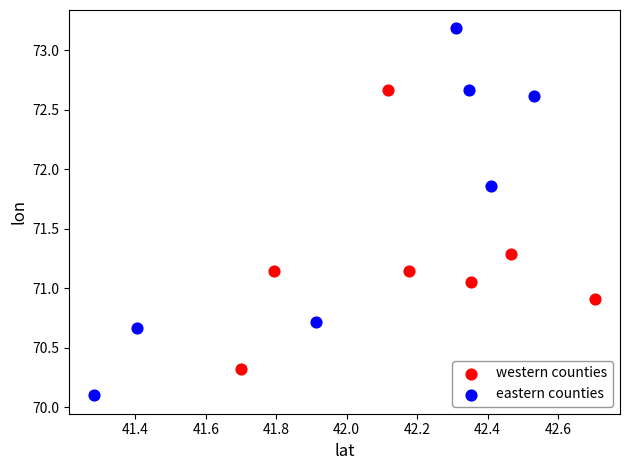

Which series contains the highest Y value?

eastern counties